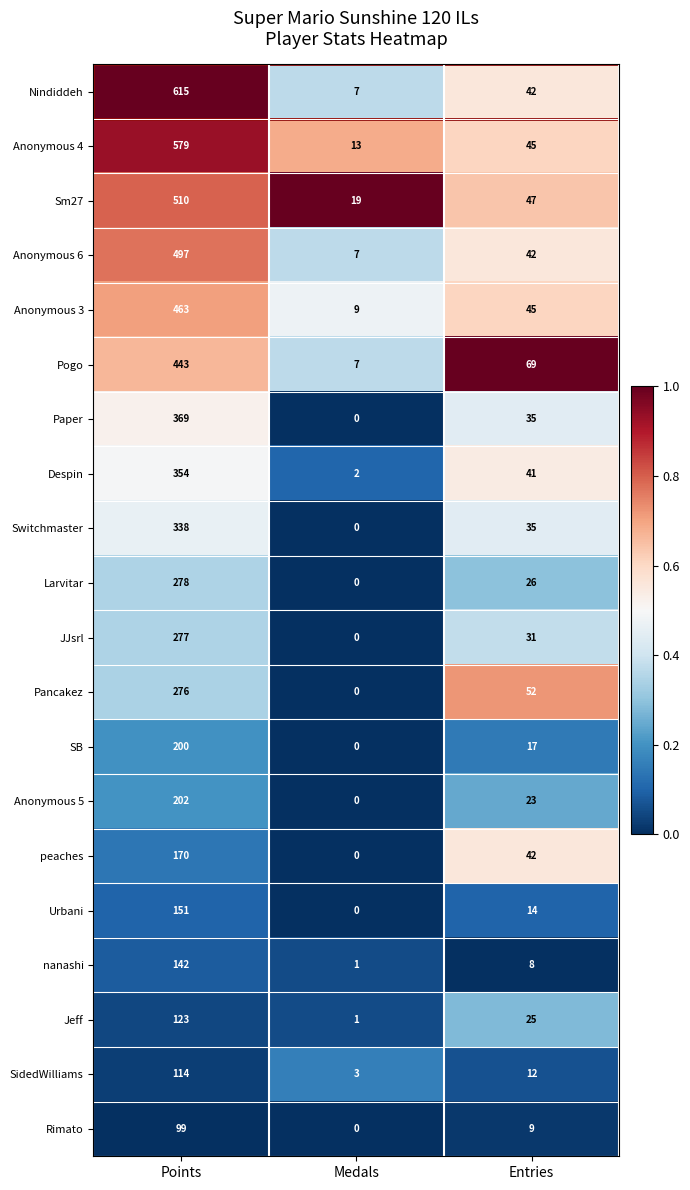

What is the difference between the JJsrl values at Entries and Medals?

31